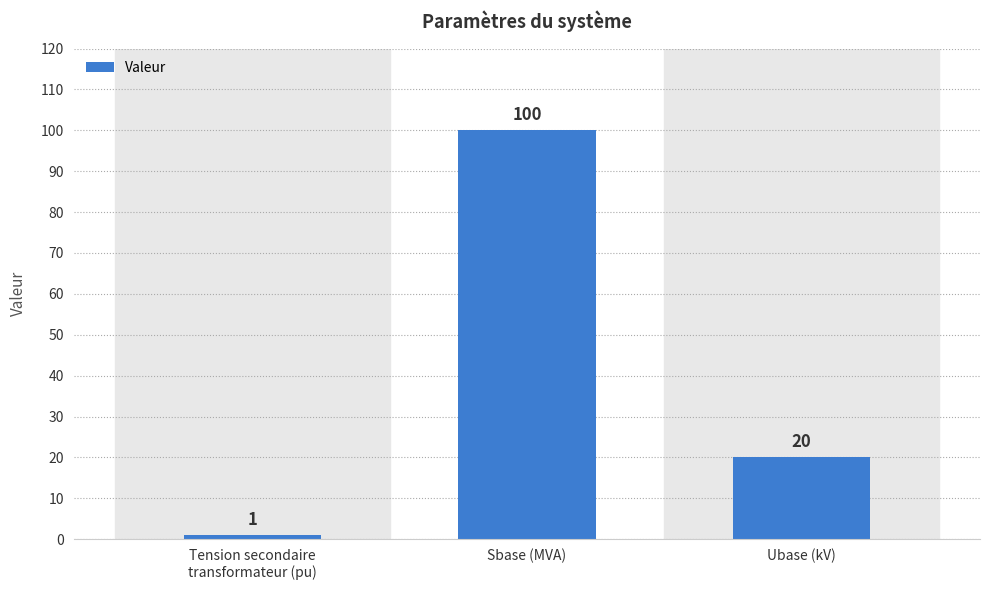

What is the value of the 2nd bar from the left?

100